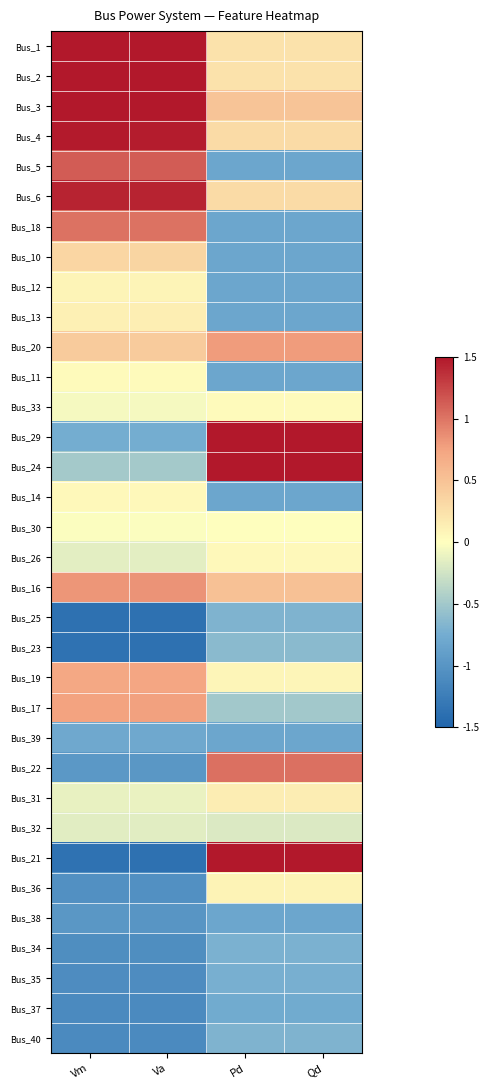

Reading left to right, what are all the values shown in this chart?

Bus_1: Vm=1.5	Va=1.5	Pd=0.2	Qd=0.2
Bus_2: Vm=1.5	Va=1.5	Pd=0.2	Qd=0.2
Bus_3: Vm=1.5	Va=1.5	Pd=0.5	Qd=0.5
Bus_4: Vm=1.5	Va=1.5	Pd=0.3	Qd=0.3
Bus_5: Vm=1.1	Va=1.1	Pd=-0.8	Qd=-0.8
Bus_6: Vm=1.4	Va=1.4	Pd=0.3	Qd=0.3
Bus_18: Vm=1.0	Va=1.0	Pd=-0.8	Qd=-0.8
Bus_10: Vm=0.3	Va=0.3	Pd=-0.8	Qd=-0.8
Bus_12: Vm=0.1	Va=0.1	Pd=-0.8	Qd=-0.8
Bus_13: Vm=0.1	Va=0.1	Pd=-0.8	Qd=-0.8
Bus_20: Vm=0.4	Va=0.4	Pd=0.8	Qd=0.8
Bus_11: Vm=0.0	Va=0.0	Pd=-0.8	Qd=-0.8
Bus_33: Vm=-0.1	Va=-0.0	Pd=0.0	Qd=0.0
Bus_29: Vm=-0.7	Va=-0.7	Pd=1.5	Qd=1.5
Bus_24: Vm=-0.5	Va=-0.5	Pd=1.5	Qd=1.5
Bus_14: Vm=0.1	Va=0.1	Pd=-0.8	Qd=-0.8
Bus_30: Vm=-0.0	Va=-0.0	Pd=0.0	Qd=0.0
Bus_26: Vm=-0.1	Va=-0.1	Pd=0.1	Qd=0.1
Bus_16: Vm=0.8	Va=0.8	Pd=0.5	Qd=0.5
Bus_25: Vm=-1.4	Va=-1.4	Pd=-0.7	Qd=-0.7
Bus_23: Vm=-1.4	Va=-1.4	Pd=-0.6	Qd=-0.6
Bus_19: Vm=0.7	Va=0.7	Pd=0.1	Qd=0.1
Bus_17: Vm=0.8	Va=0.8	Pd=-0.5	Qd=-0.5
Bus_39: Vm=-0.8	Va=-0.8	Pd=-0.8	Qd=-0.8
Bus_22: Vm=-1.0	Va=-1.0	Pd=1.0	Qd=1.0
Bus_31: Vm=-0.1	Va=-0.1	Pd=0.1	Qd=0.1
Bus_32: Vm=-0.2	Va=-0.2	Pd=-0.2	Qd=-0.2
Bus_21: Vm=-1.4	Va=-1.4	Pd=1.5	Qd=1.5
Bus_36: Vm=-1.0	Va=-1.1	Pd=0.1	Qd=0.1
Bus_38: Vm=-1.0	Va=-1.0	Pd=-0.8	Qd=-0.8
Bus_34: Vm=-1.1	Va=-1.1	Pd=-0.7	Qd=-0.7
Bus_35: Vm=-1.1	Va=-1.1	Pd=-0.7	Qd=-0.7
Bus_37: Vm=-1.1	Va=-1.1	Pd=-0.8	Qd=-0.8
Bus_40: Vm=-1.1	Va=-1.1	Pd=-0.7	Qd=-0.7